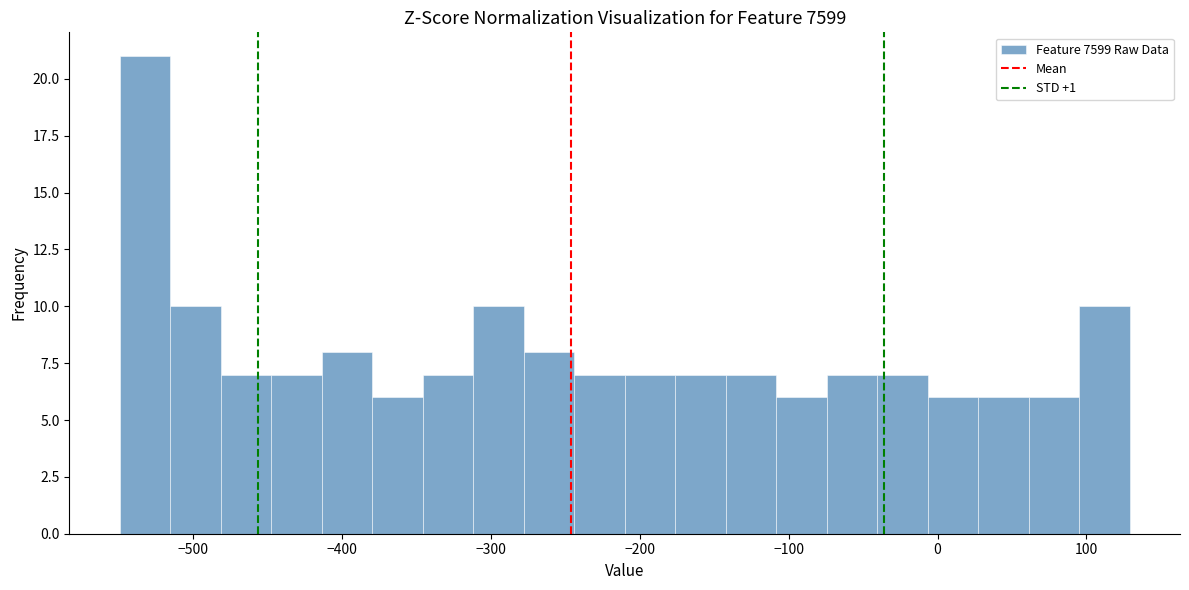

Around what value on the x-axis is the tallest bar? Give the approximate position of its centre, as read against the axis.

-530